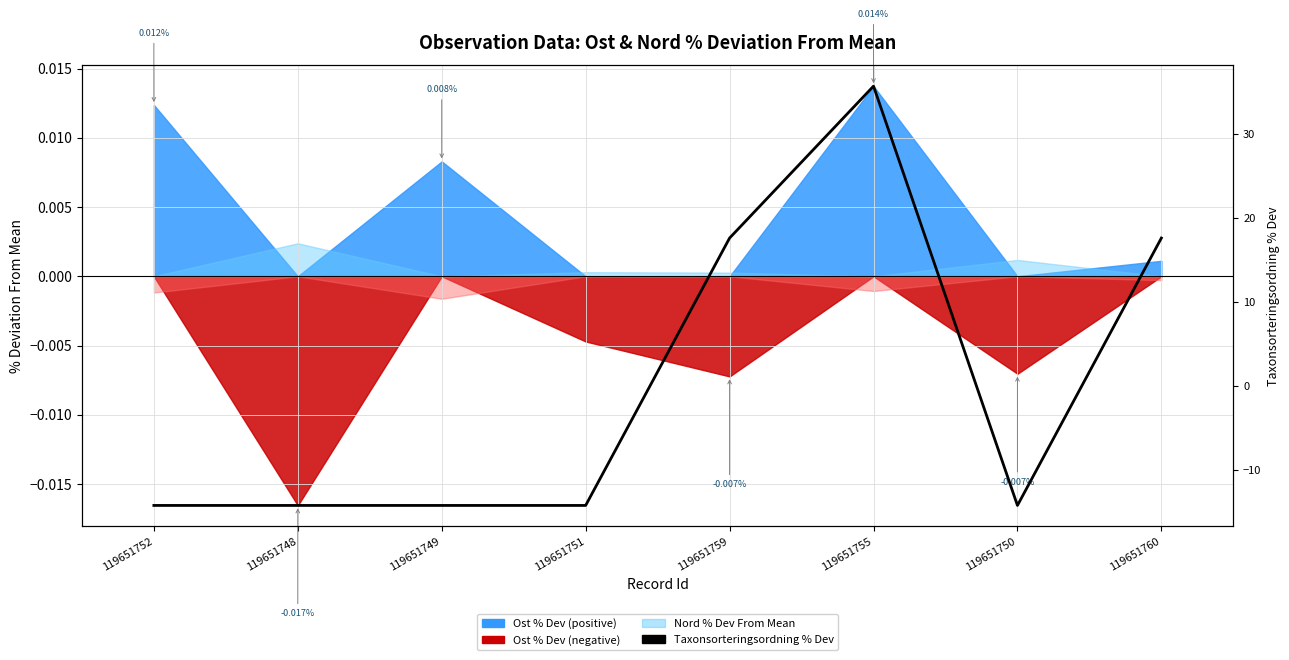

How many interior local peaks (higher than both neighbors) does the data have?

1